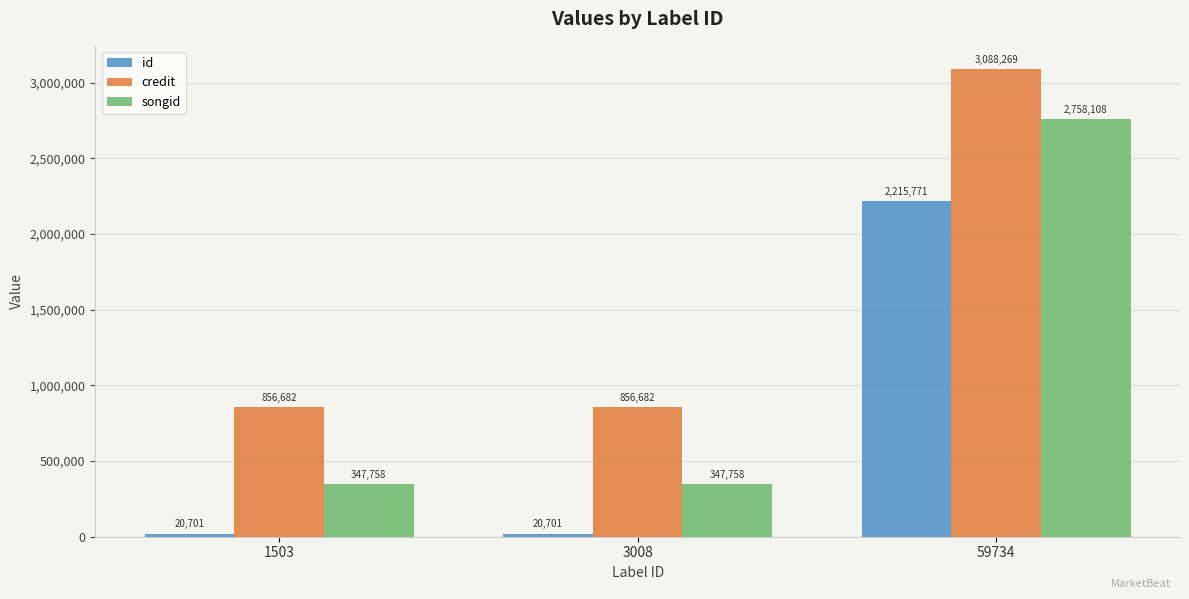

What is the maximum value shown in the chart?

3088269